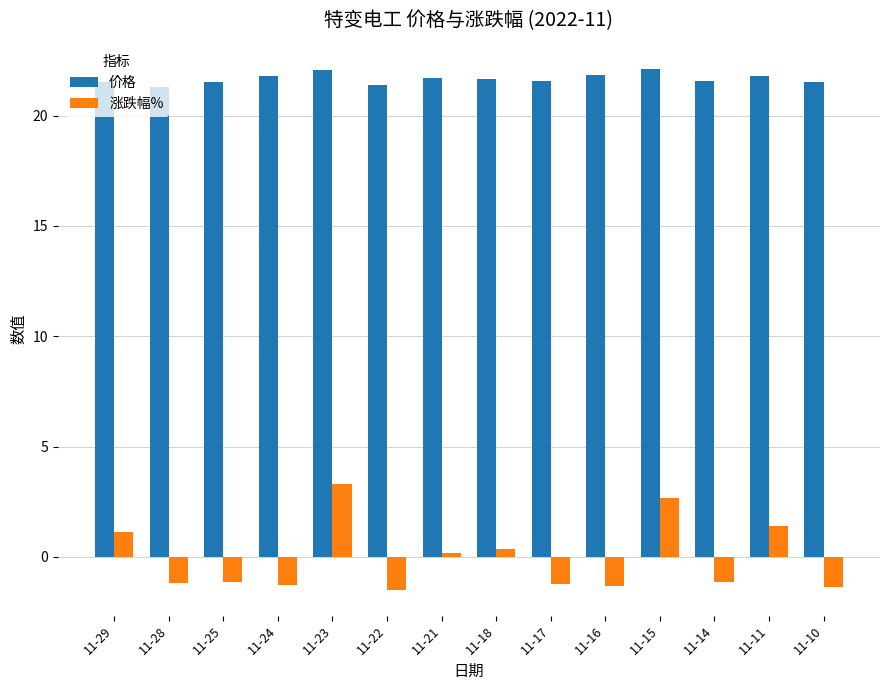

What is the sum of the 价格 values at 11-18 and 11-22?

43.0